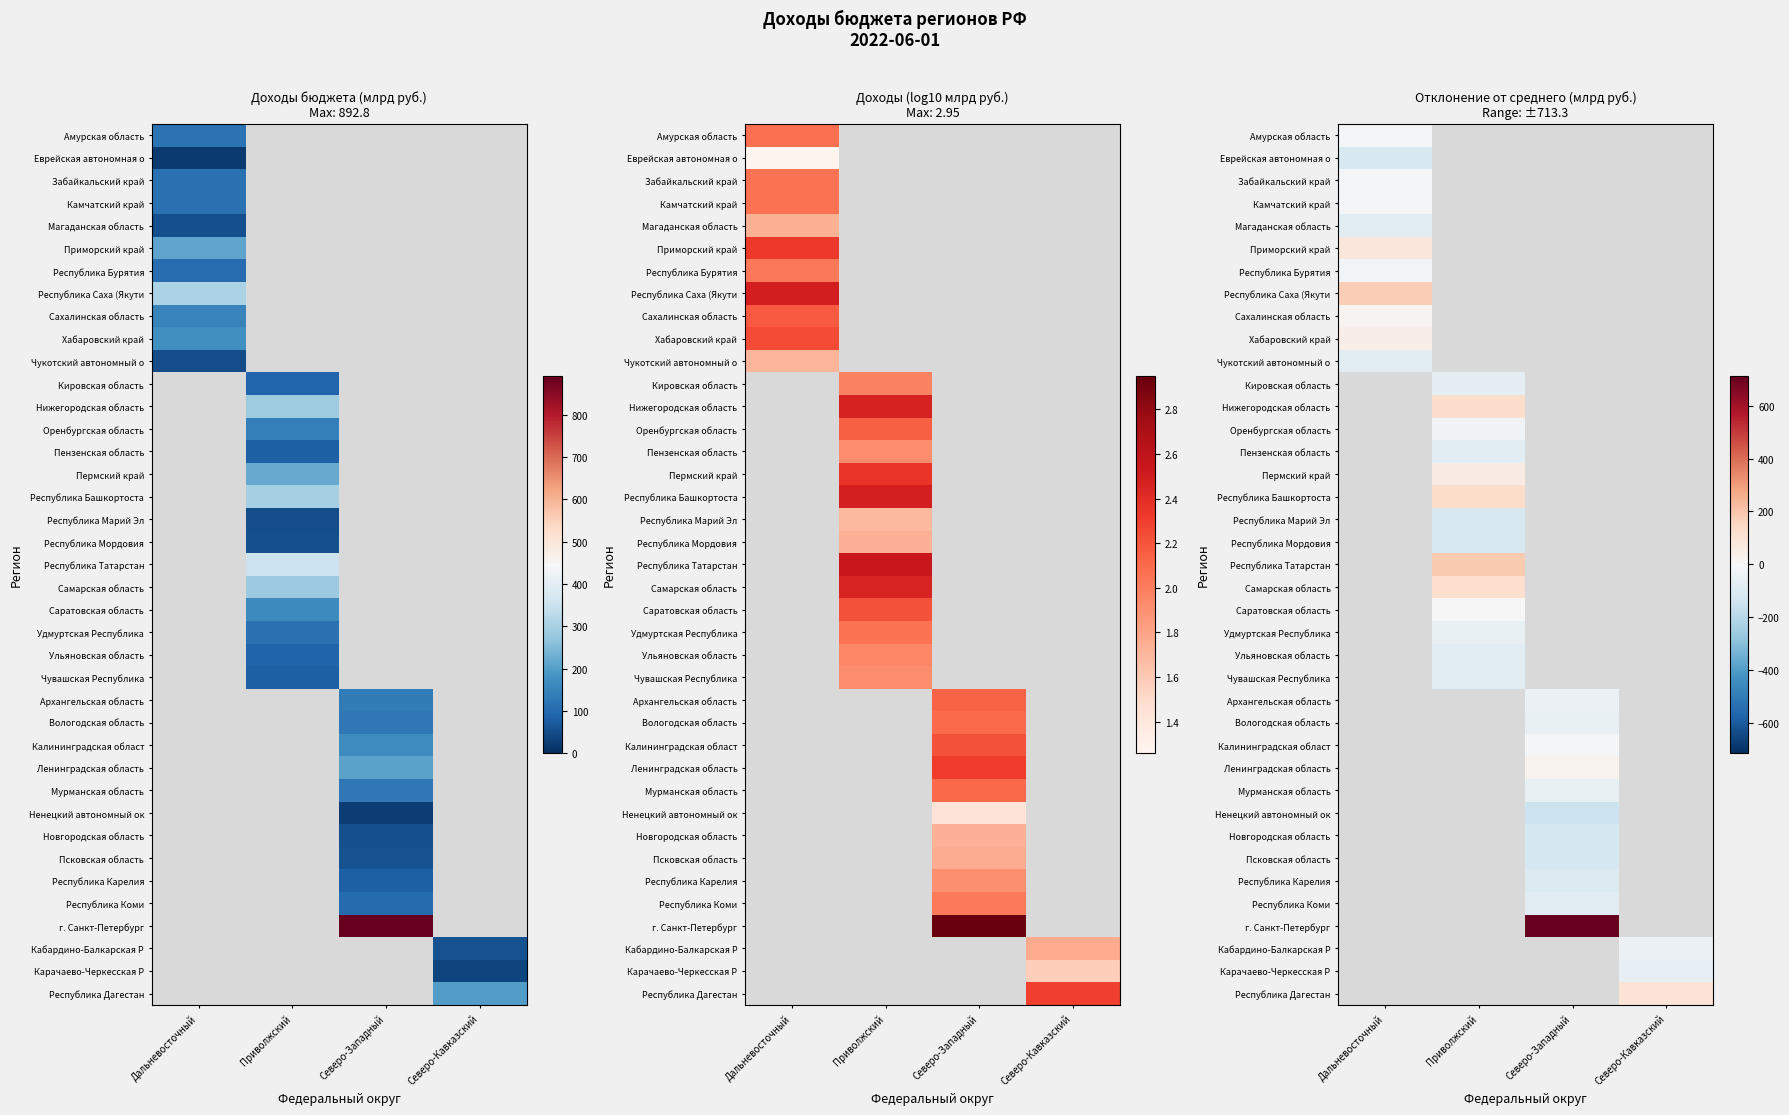

Which category has the highest value across all series?

Северо-Западный